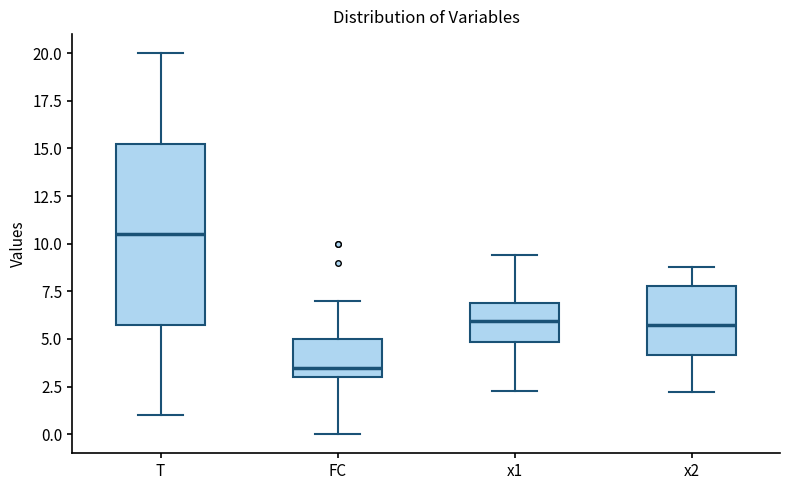

Reading left to right, read every box against the y-axis: the position of its median line, the range the box covers, and the ends of its whiskers. The values are not printed on the chart, so give them approximately, as read against the axis.

T: median 10.5, box 6.0 to 15.5, whiskers 1.0 to 20.0
FC: median 3.5, box 3.0 to 5.0, whiskers 0.0 to 7.0
x1: median 6.0, box 5.0 to 7.0, whiskers 2.5 to 9.5
x2: median 6.0, box 4.0 to 8.0, whiskers 2.0 to 9.0